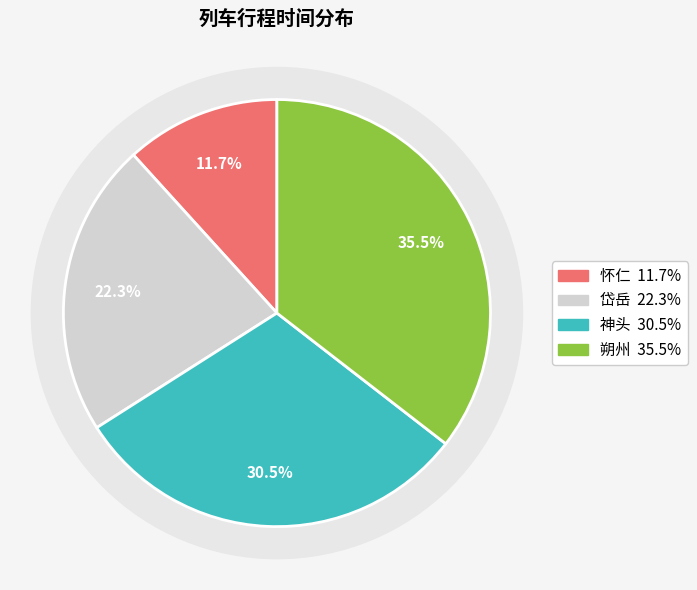

Rank the categories by value from lowest to highest.

怀仁, 岱岳, 神头, 朔州